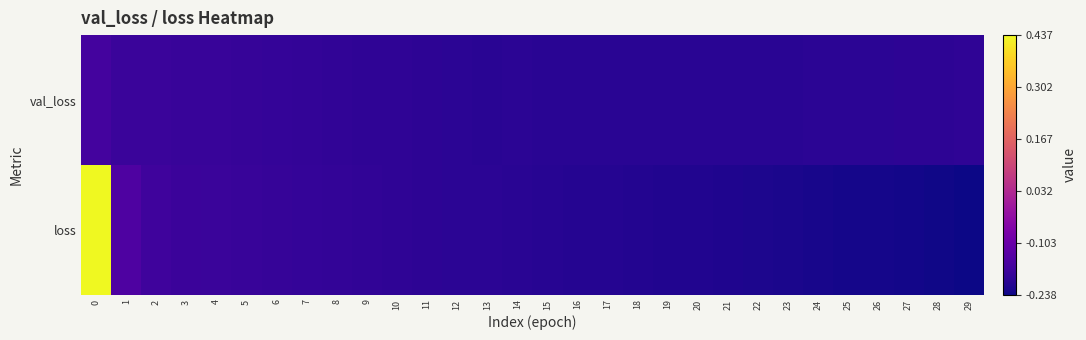

Which category has the lowest value across all series?

29